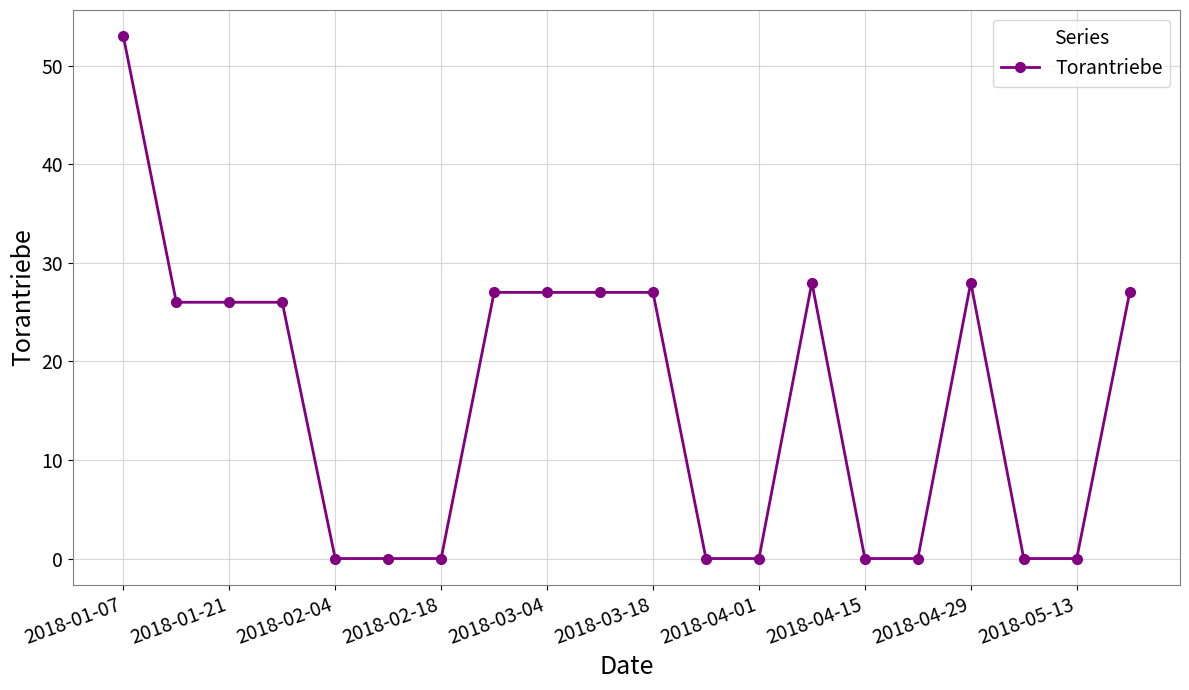

What is the value of the 4th point from the left?

26